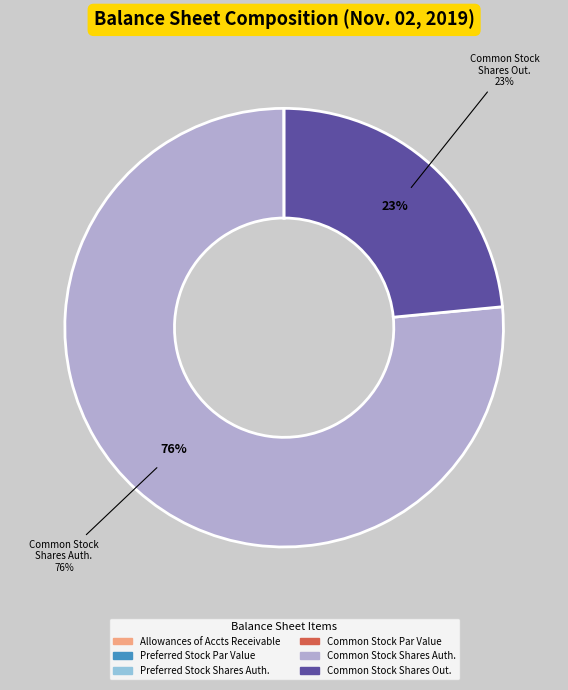

Does any single category account for the majority?

Yes